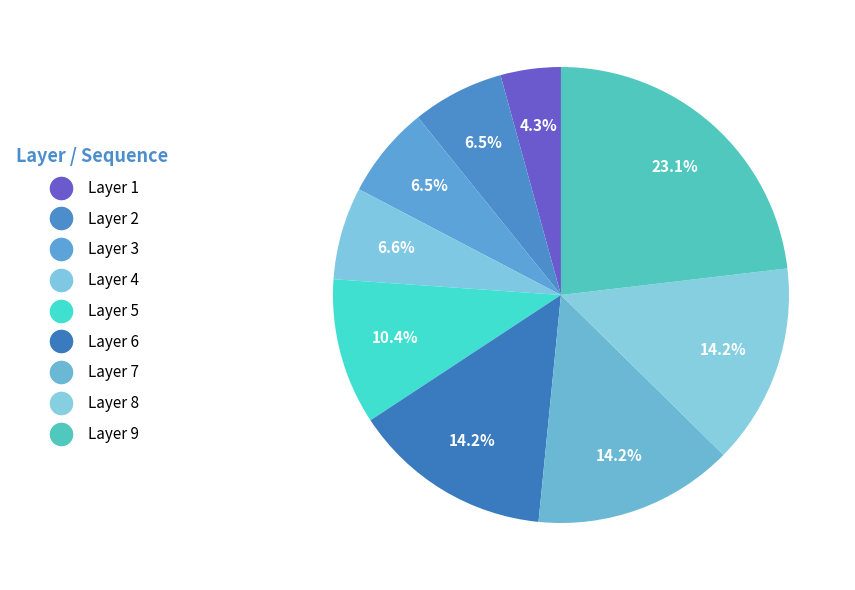

How many segments does this pie chart have?

9